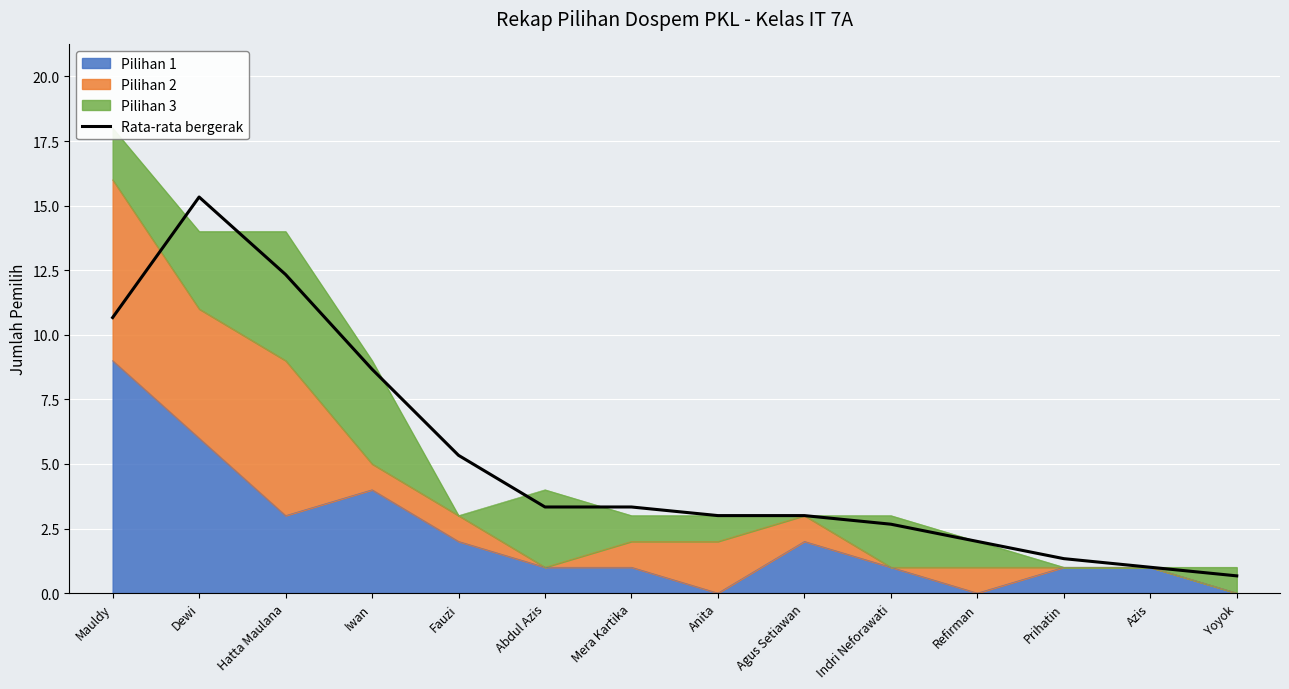

The value at Dewi is 22.5. True or false?

False